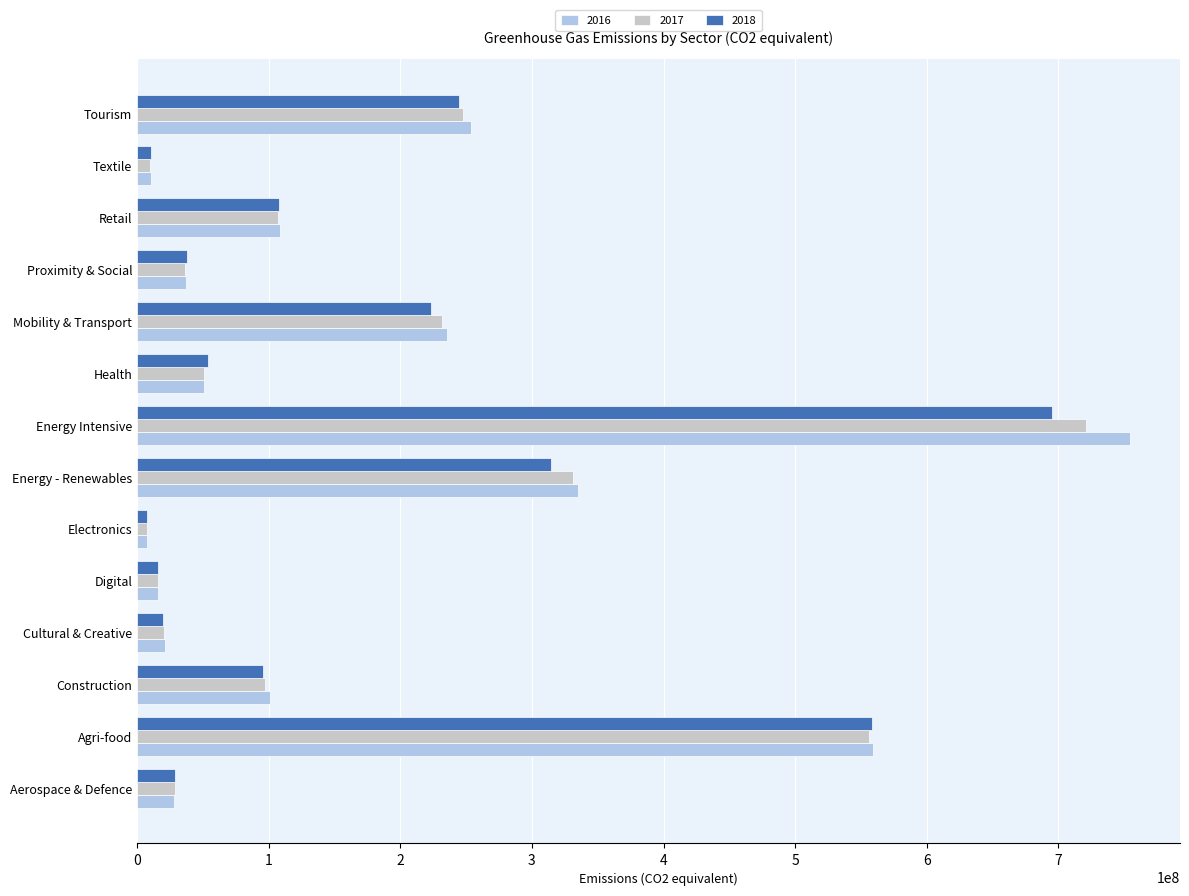

Which series changed the most between Construction and Mobility & Transport?

2017